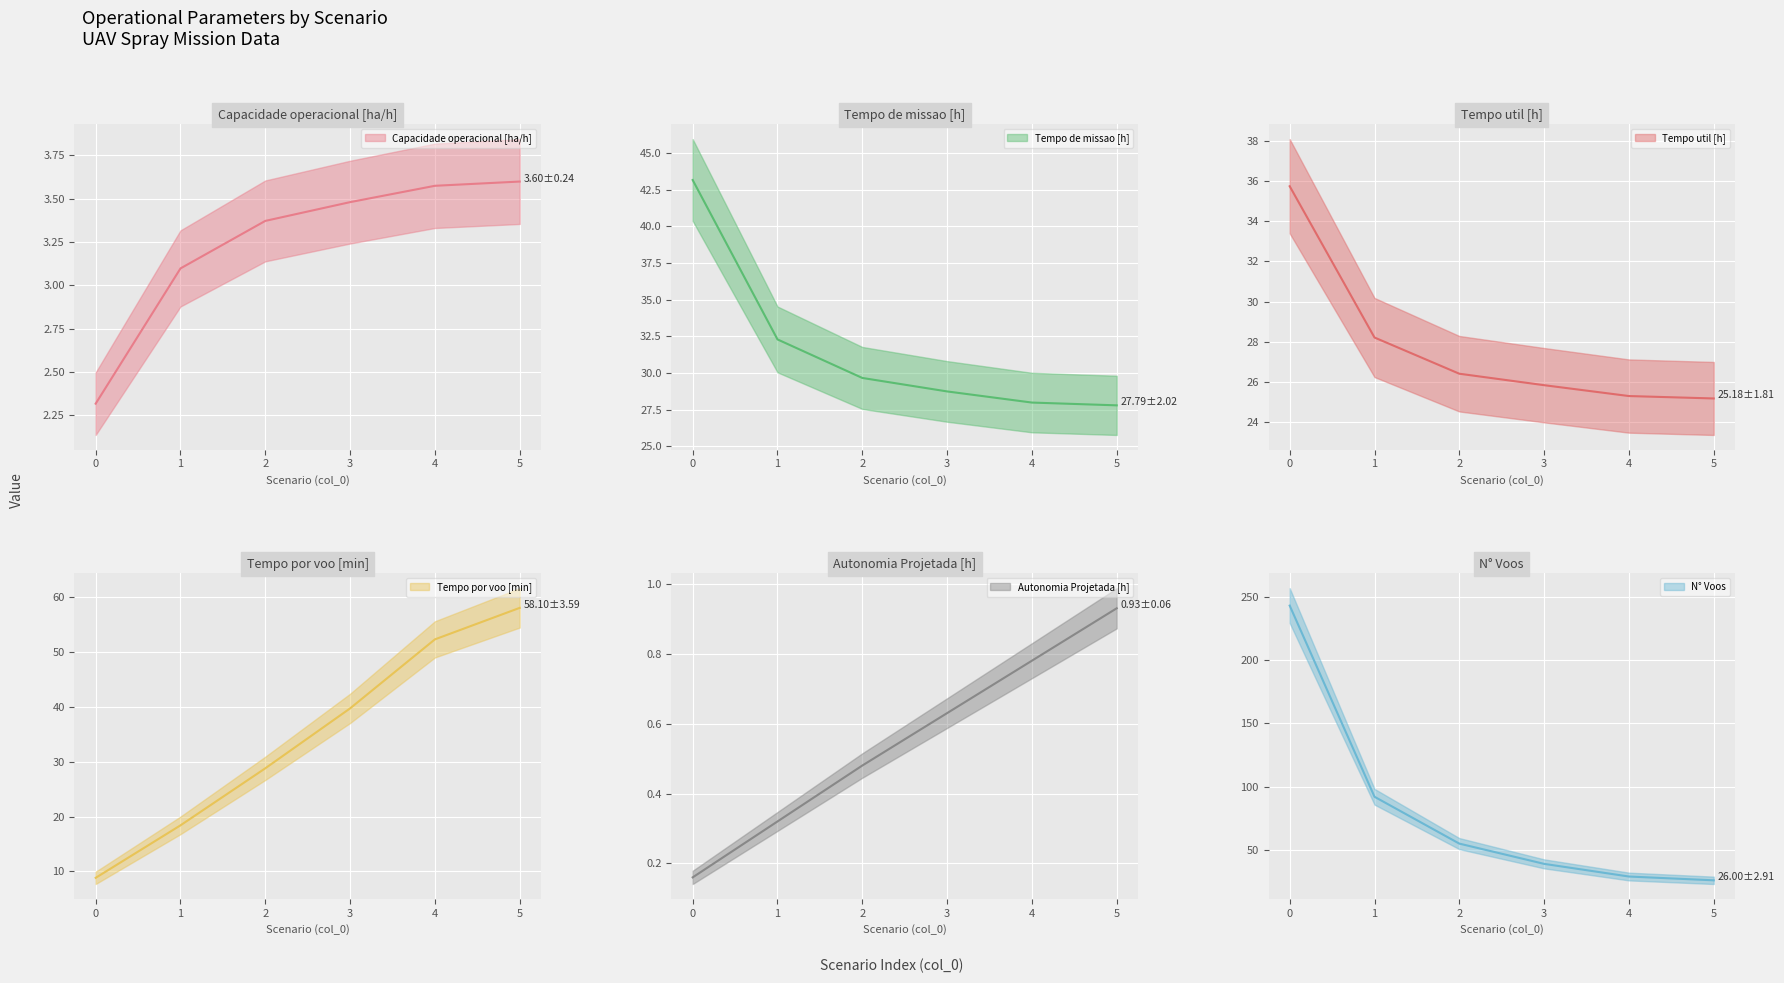

What value does the N° Voos series have at 5?

26.0